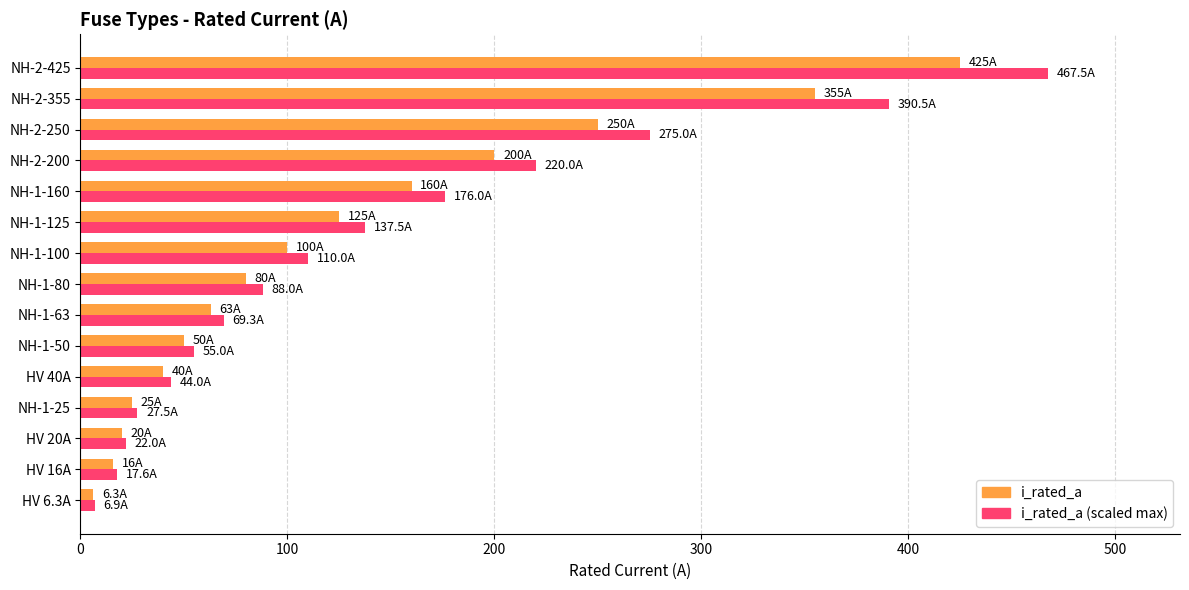

What is the spread (max minus min) of values at NH-1-160?

16.0